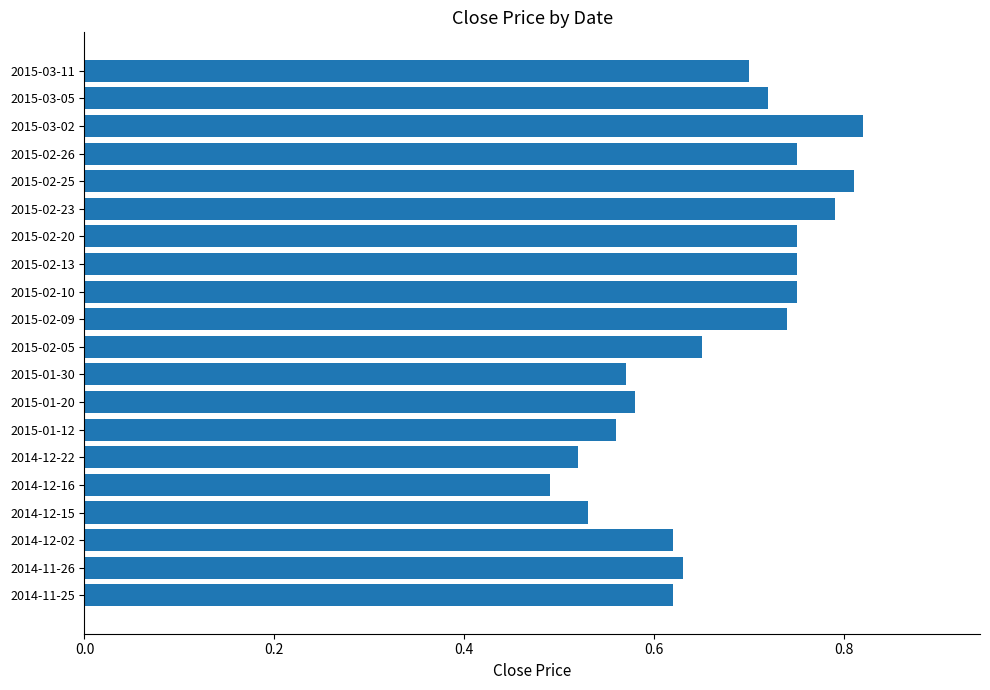

Which category has the lowest value across all series?

2014-12-16